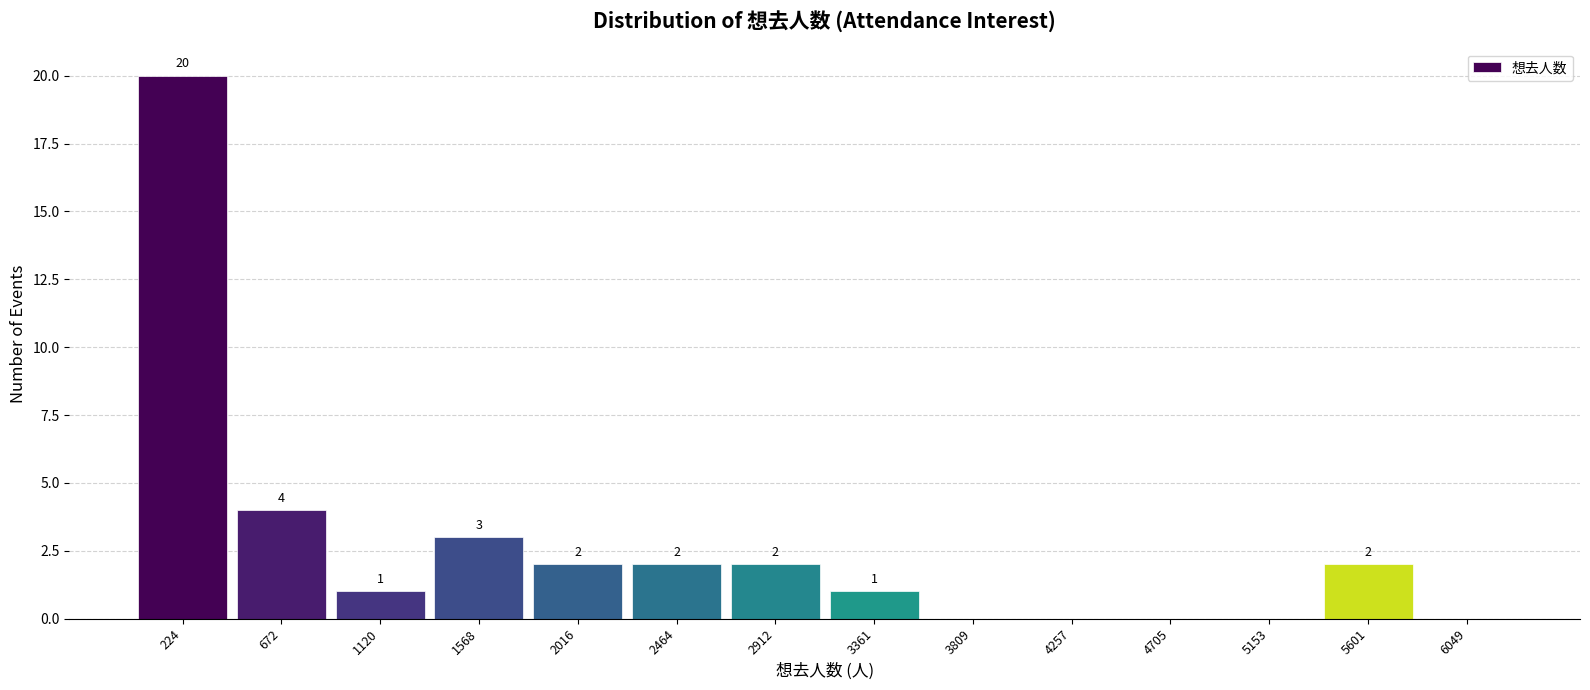

Over which range of the x-axis is the bar tallest?

0 to 450